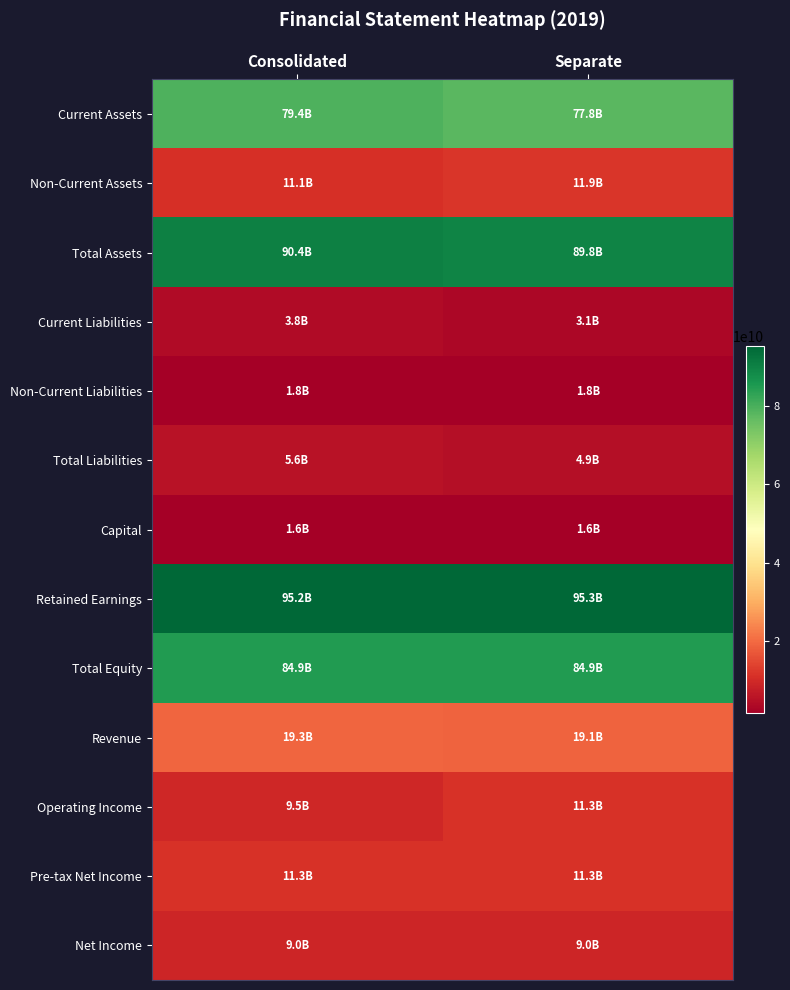

What is the total value across all series at Separate?

421724416359